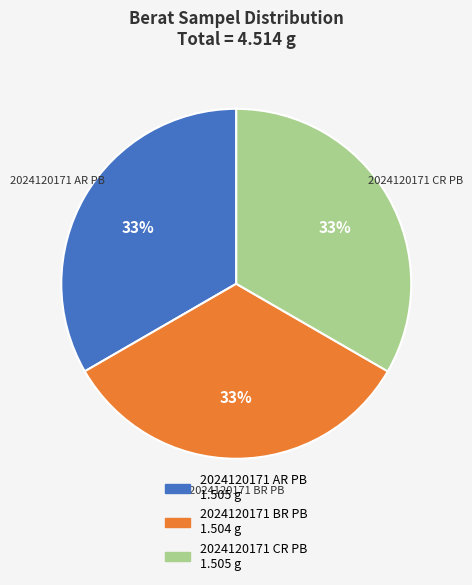

Count the number of slices in the pie.

3